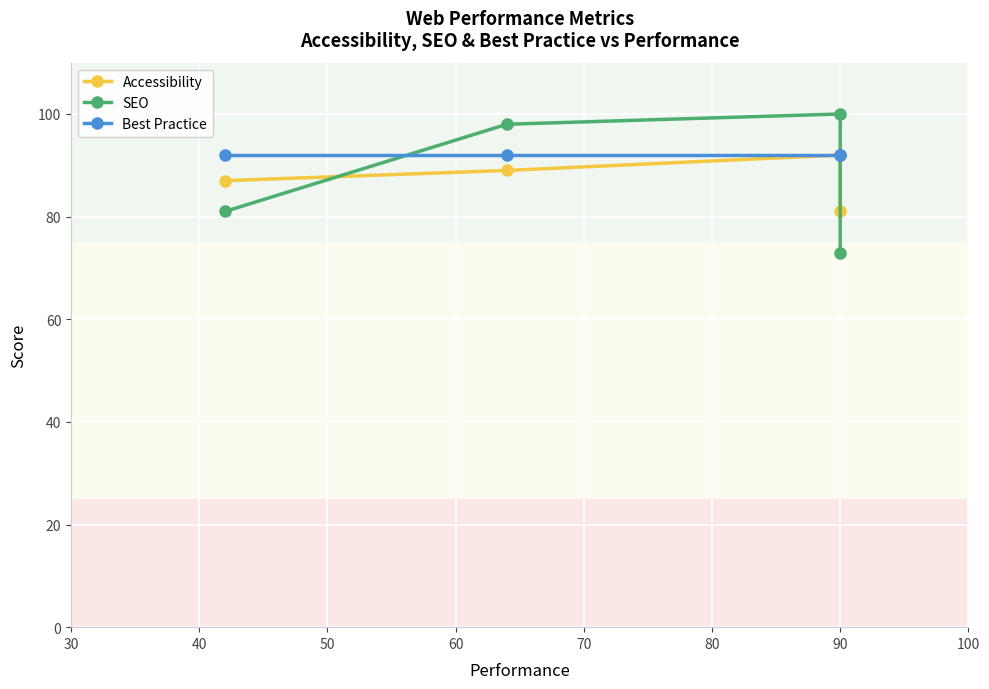

Which series has the largest total across all categories?

Best Practice